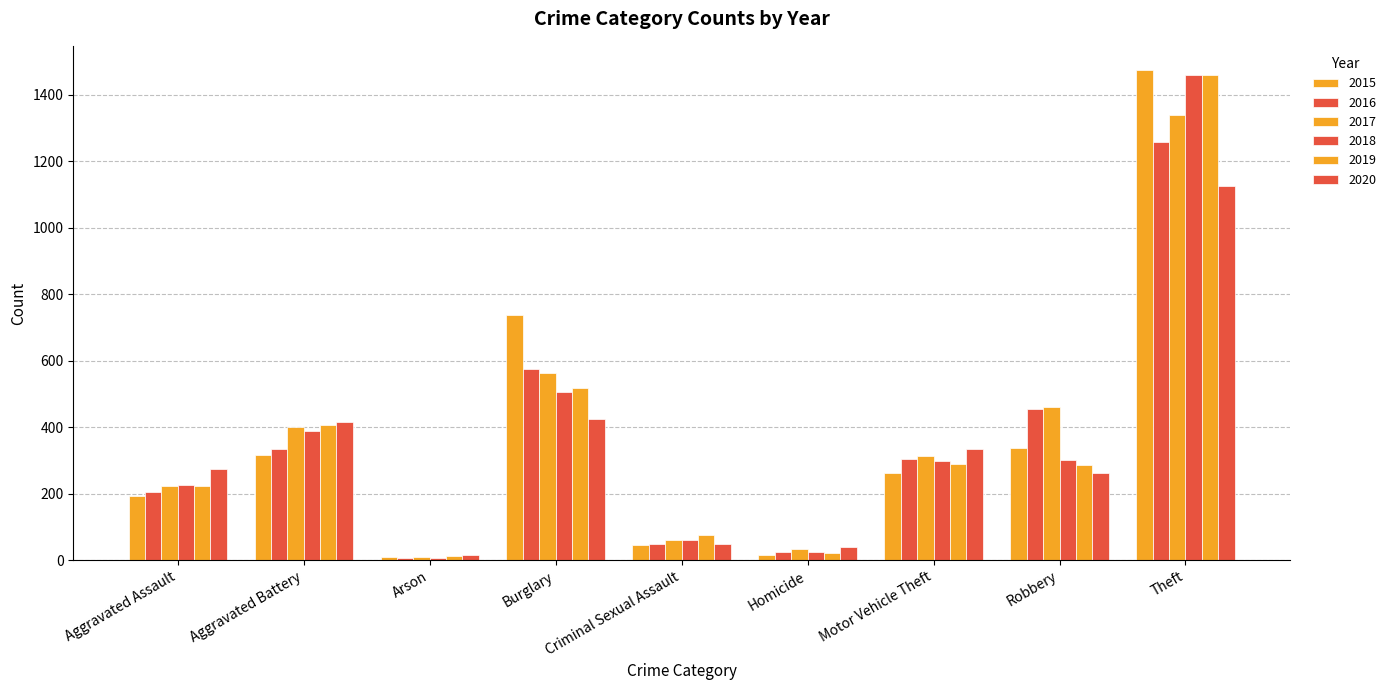

What is the label of the 2nd bar from the right?

Robbery